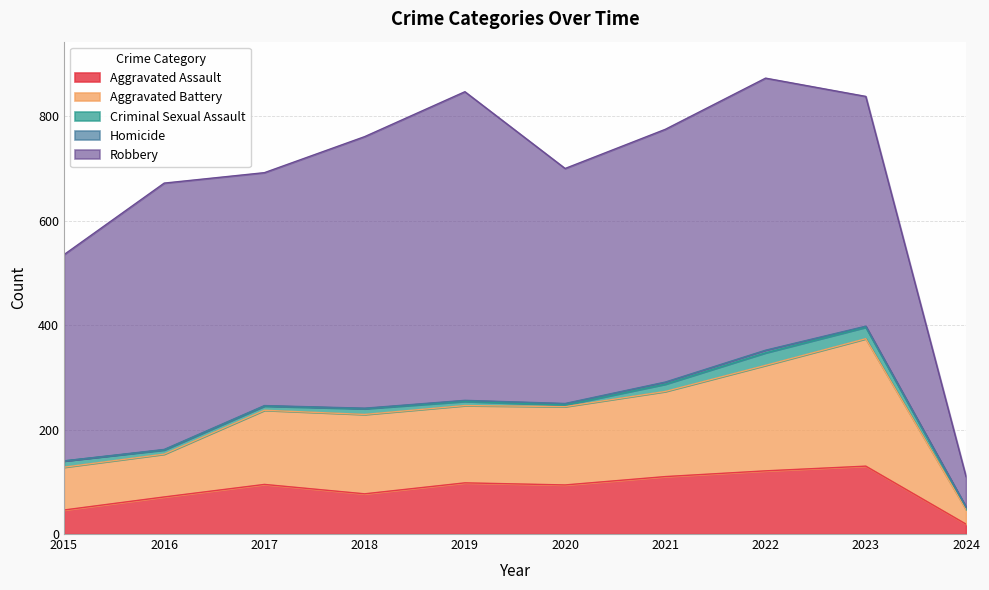

What is the difference between the maximum and minimum values in the Aggravated Battery series?

216